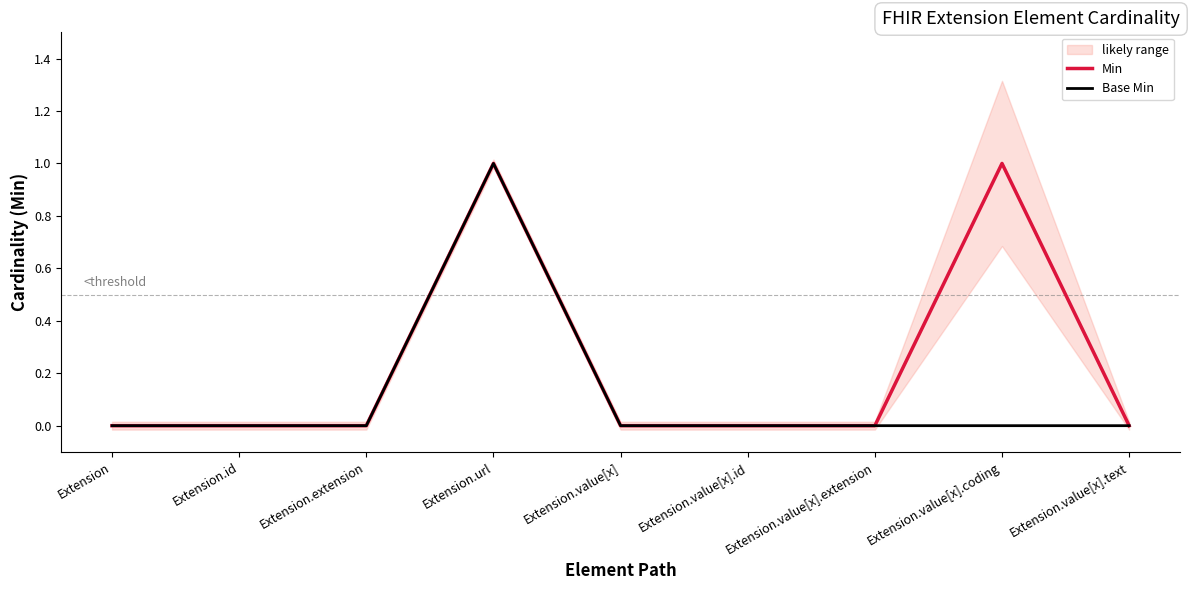

True or false: Min has a value of 0 at Extension.value[x].extension.

True